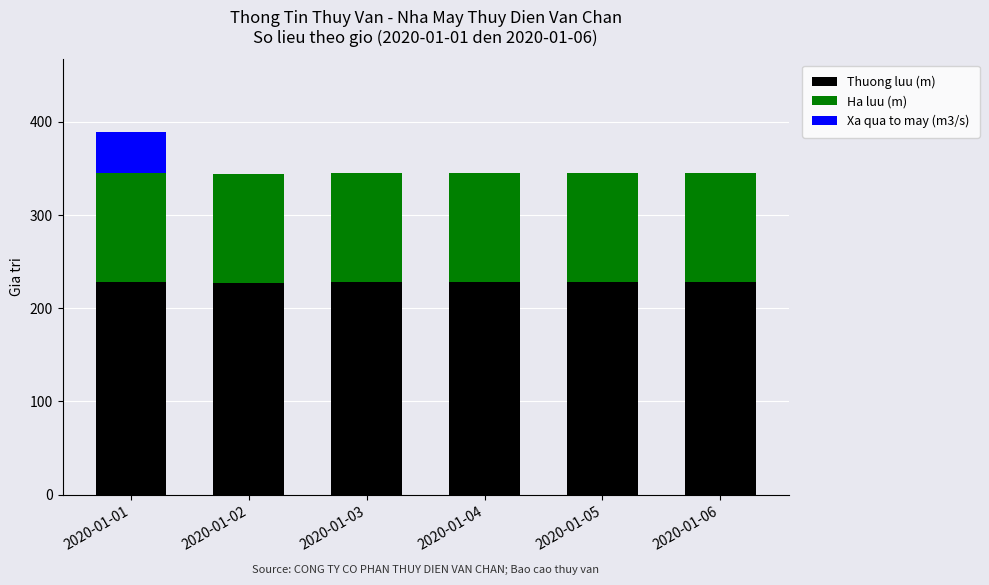

The value of Thuong luu (m) at 2020-01-06 is 81.9. True or false?

False